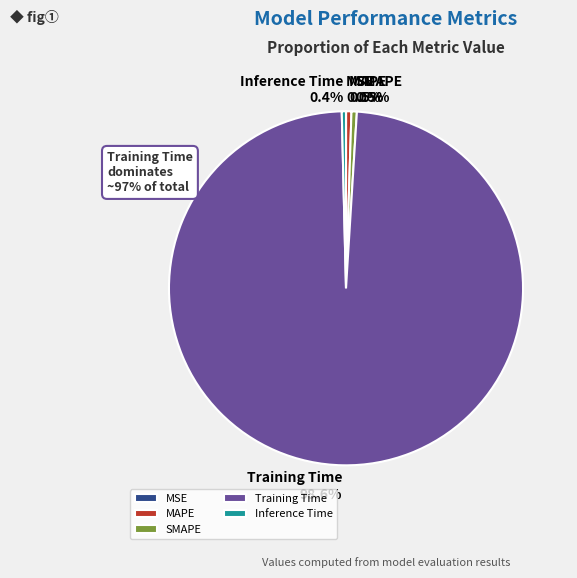

What is the largest slice in the pie chart?

Training Time